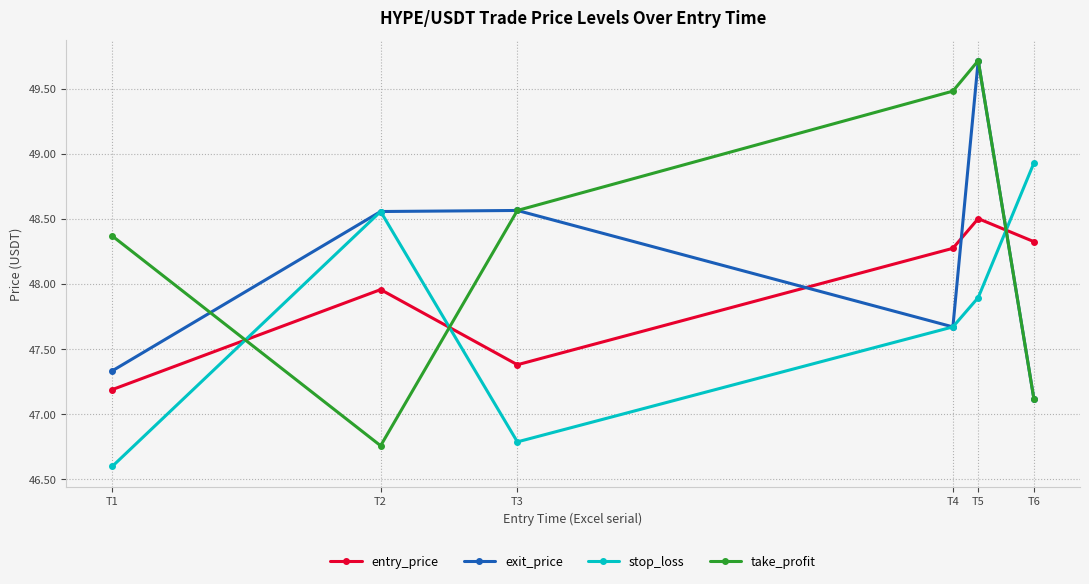

In entry_price, how many points are lower than both neighbors (excluding endpoints)?

1